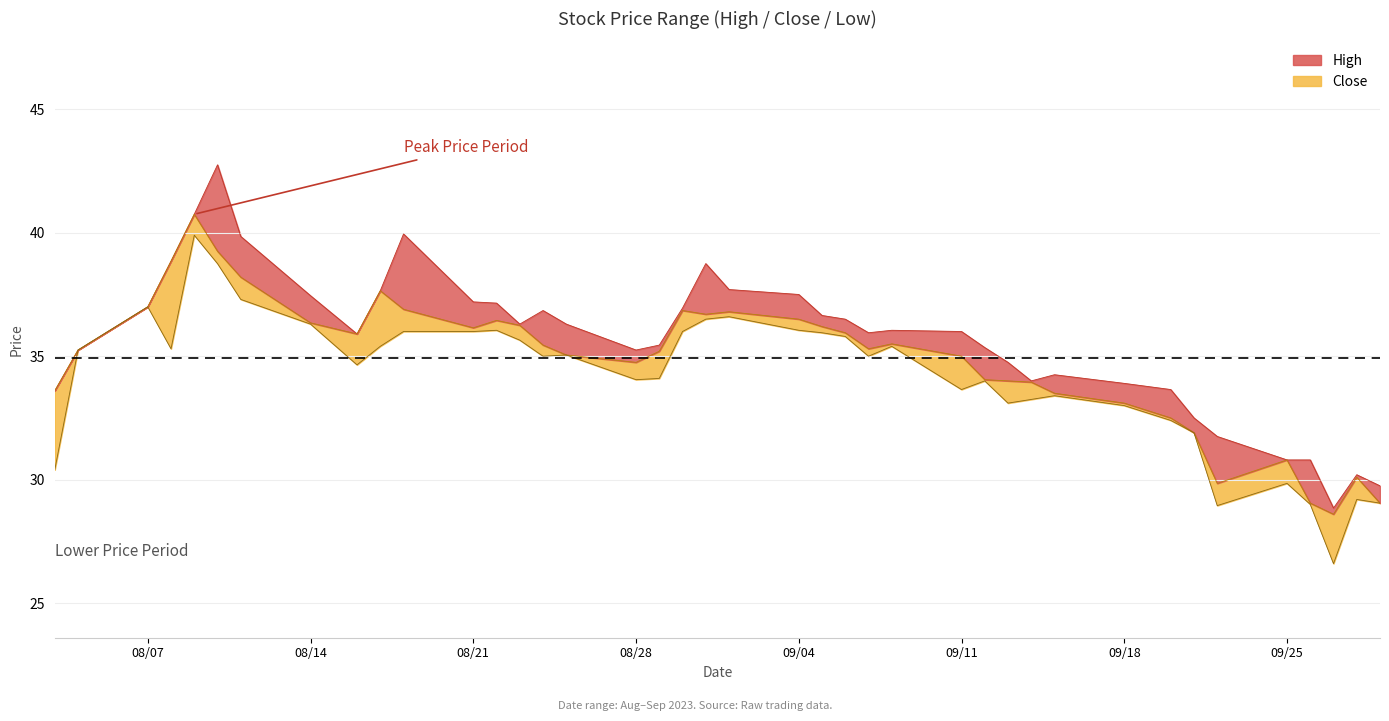

Is it true that Close equals 35.5 at 2023-09-08?

True